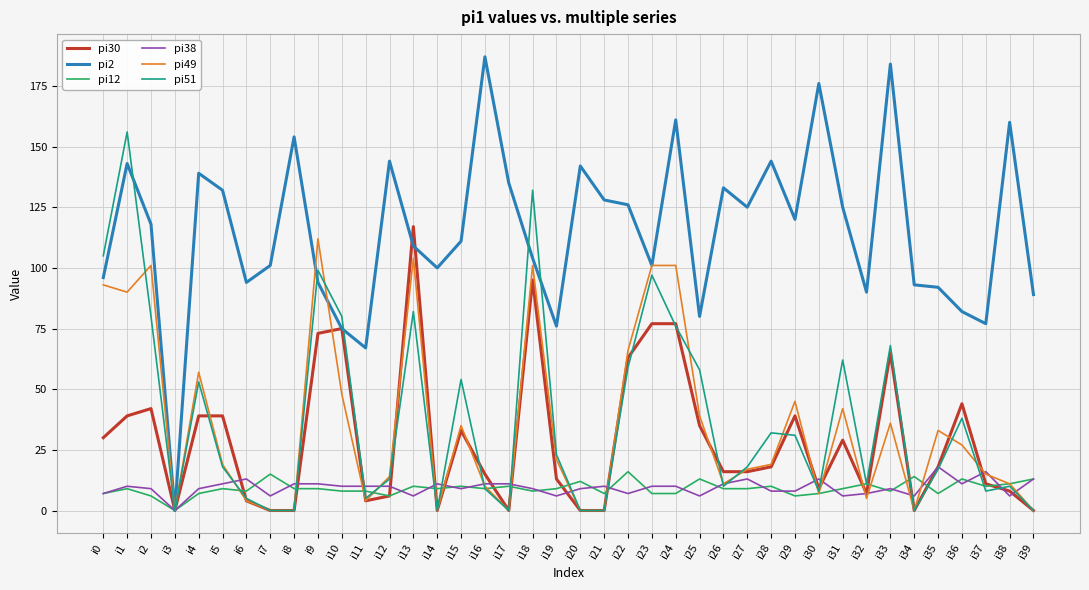

At which label does pi49 first exceed 19?

i0